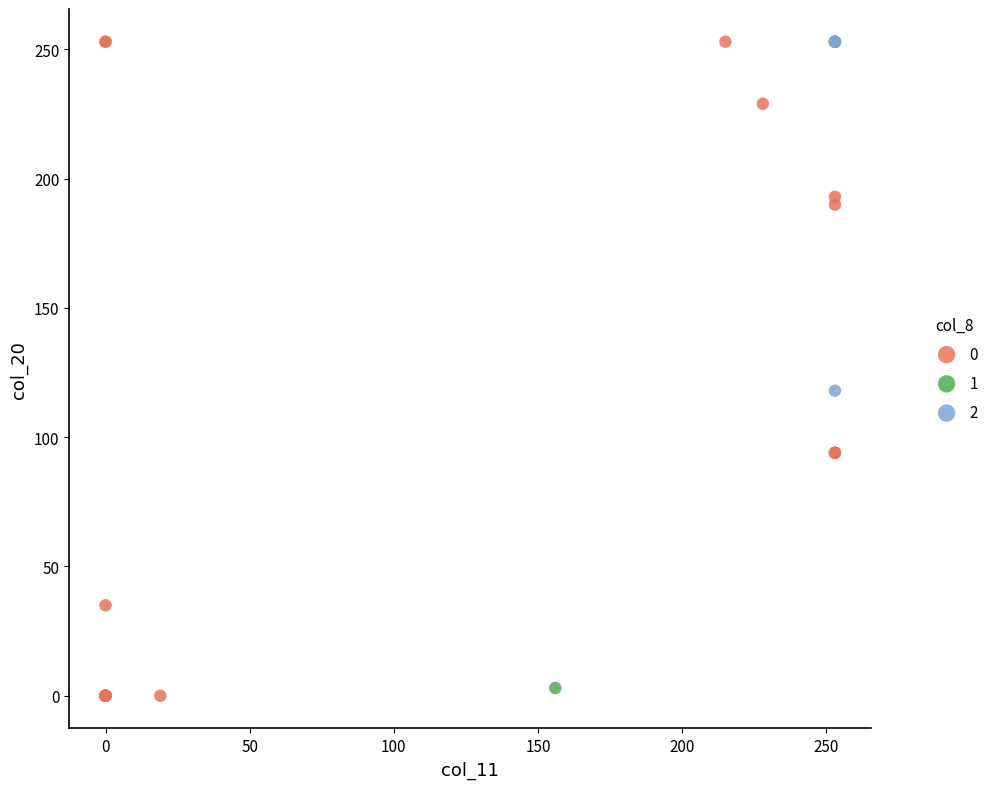

What are all the series names shown in the legend?

0, 1, 2